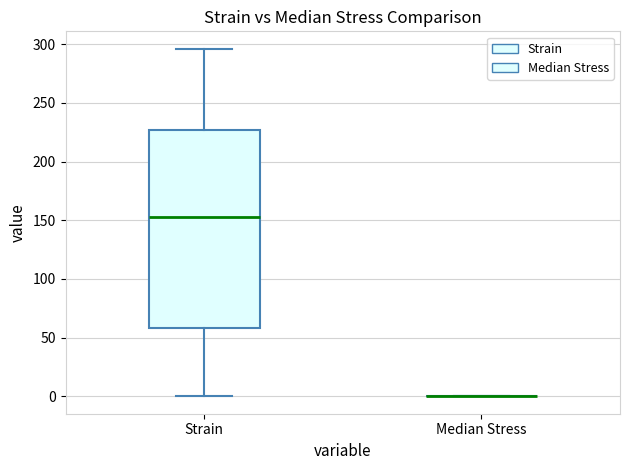

Reading left to right, read every box against the y-axis: the position of its median line, the range the box covers, and the ends of its whiskers. The values are not printed on the chart, so give them approximately, as read against the axis.

Strain: median 155, box 60 to 225, whiskers 0 to 295
Median Stress: box collapsed to a line at 0, whiskers 0 to 0